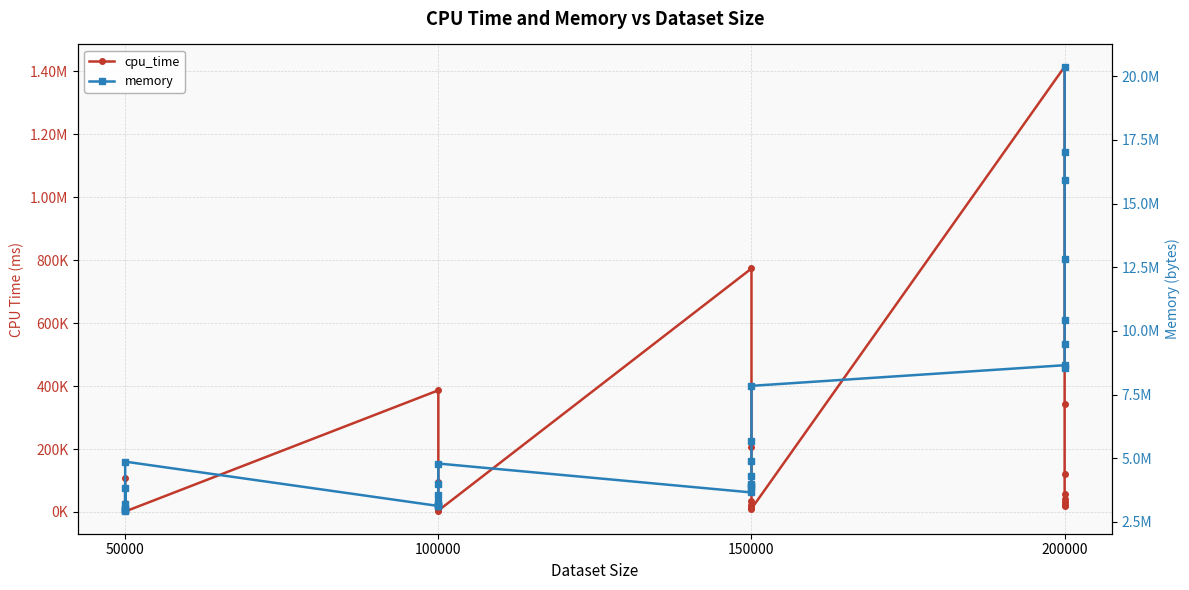

True or false: memory and cpu_time cross at least once.

False